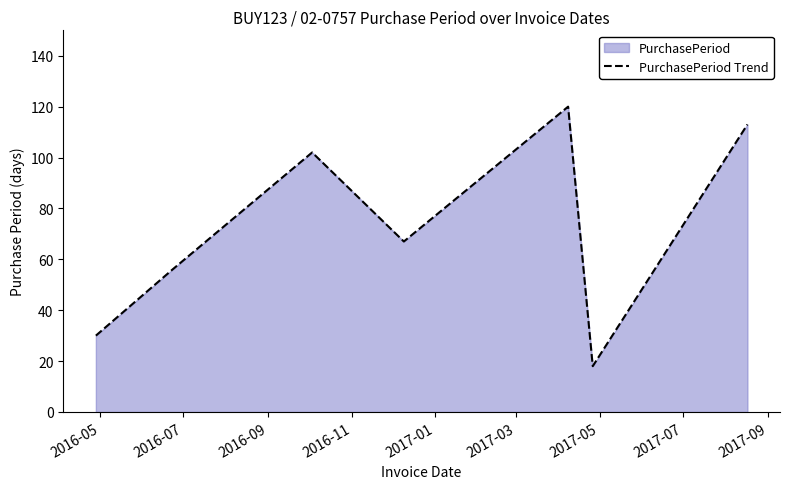

How many categories are shown in the chart?

7